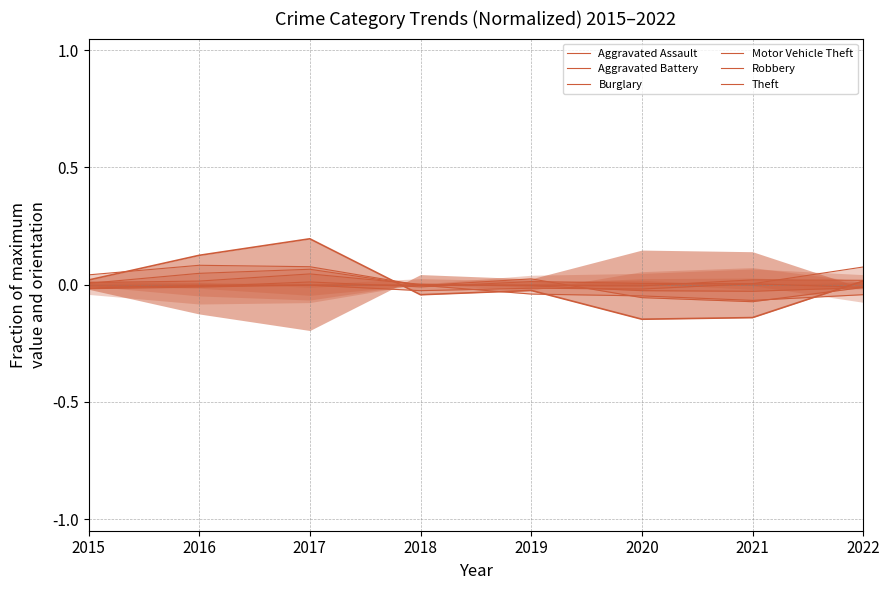

Is the value of Aggravated Battery at 2019 greater than the value of Aggravated Assault at 2020?

Yes